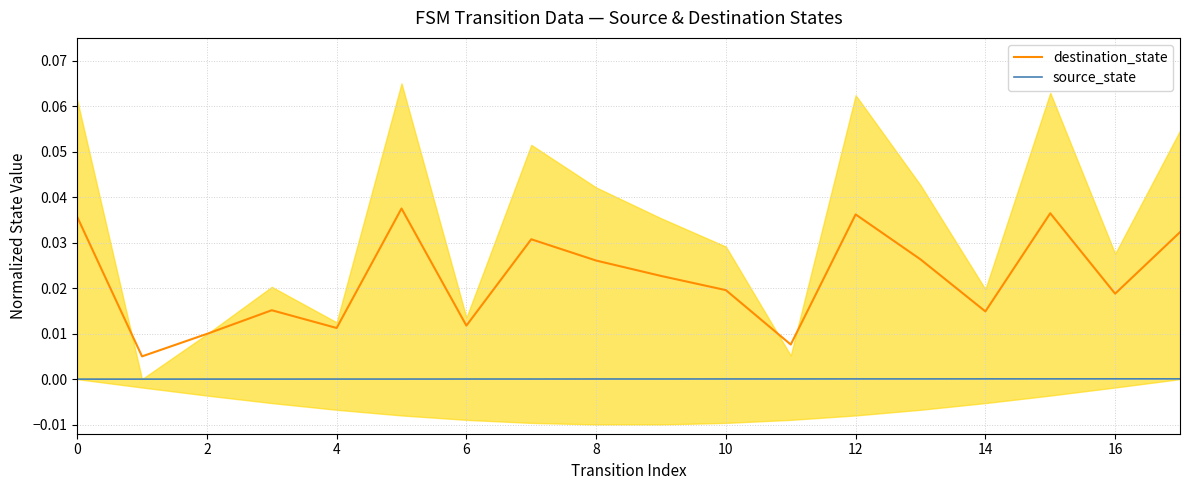

Is it true that destination_state equals 0.1 at 12?

False